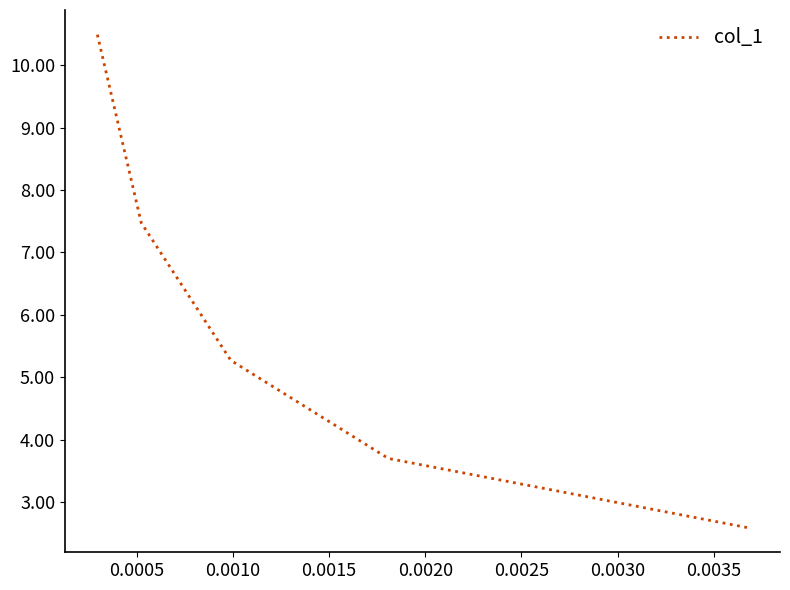

What is the sum of all values?

29.5